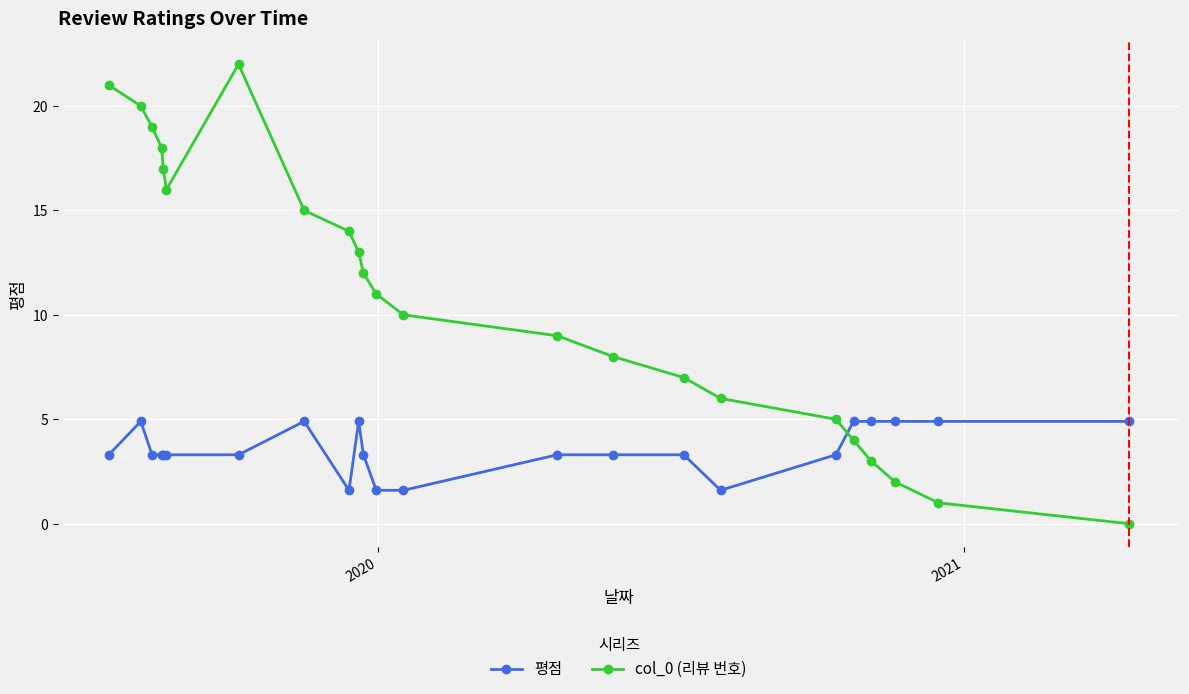

Which series has the largest total across all categories?

col_0 (리뷰 번호)